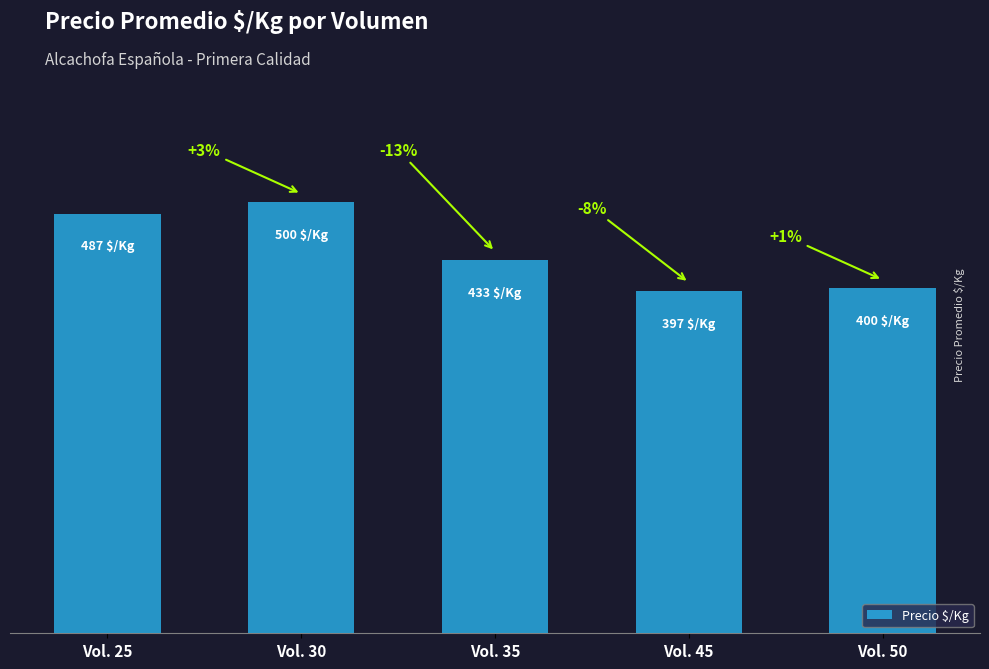

List the labels in order of value, largest first.

Vol. 30, Vol. 25, Vol. 35, Vol. 50, Vol. 45